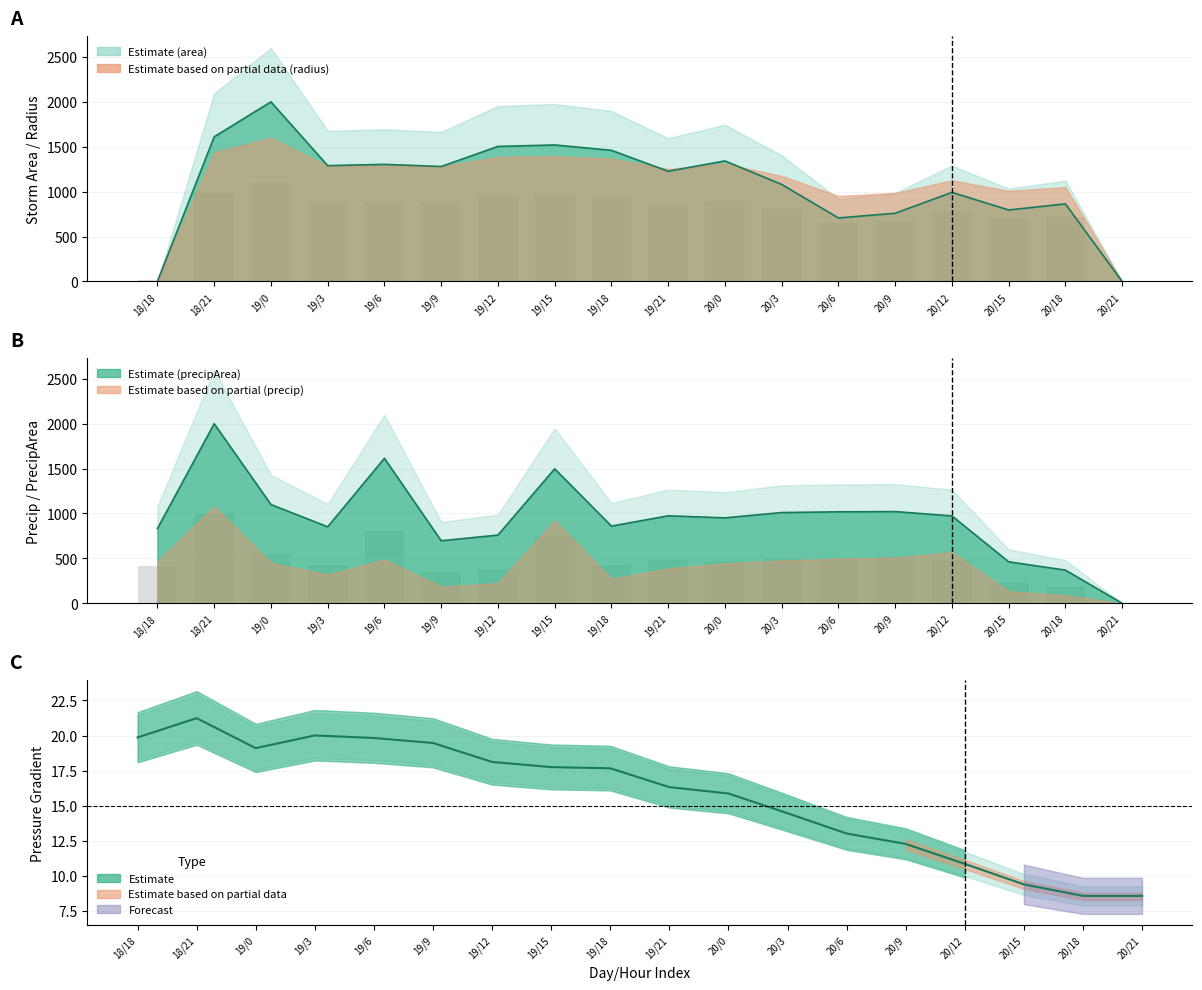

How many groups of bars are there?

18